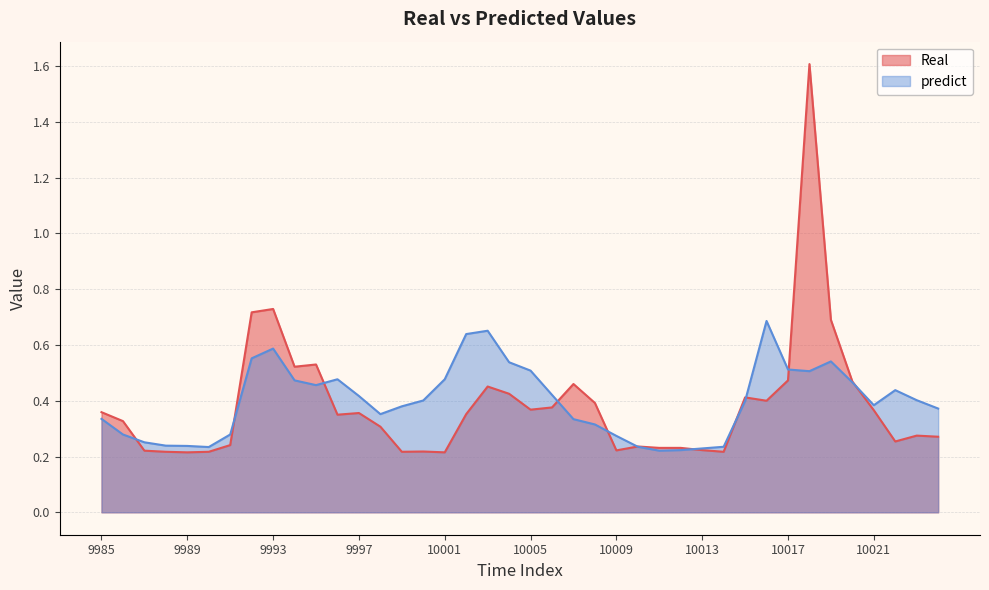

Where is Real nearest to the value 0?

9989